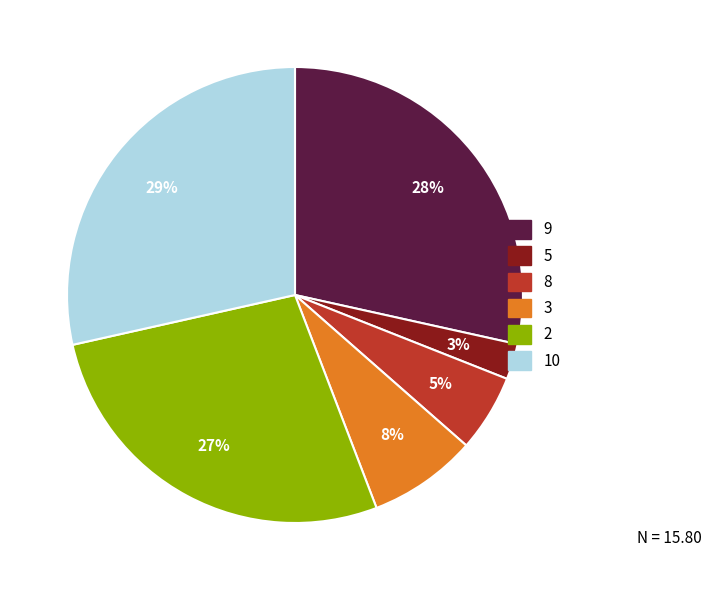

Is the sum of 10 and 5 greater than half?

No